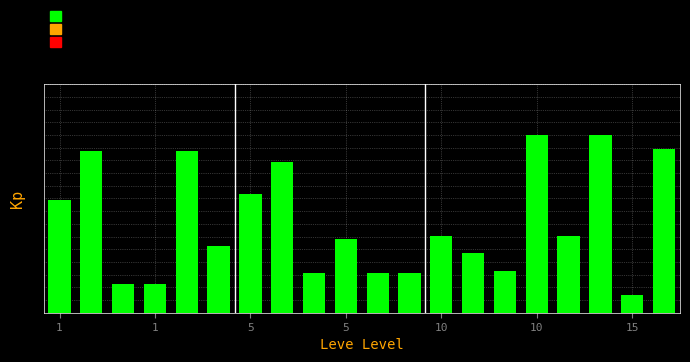

Reading right to left, list all the values displayed in this chart.

6.4	0.7	7.0	3.0	7.0	1.6	2.3	3.0	1.6	1.6	2.9	1.6	5.9	4.7	2.6	6.4	1.1	1.1	6.4	4.5